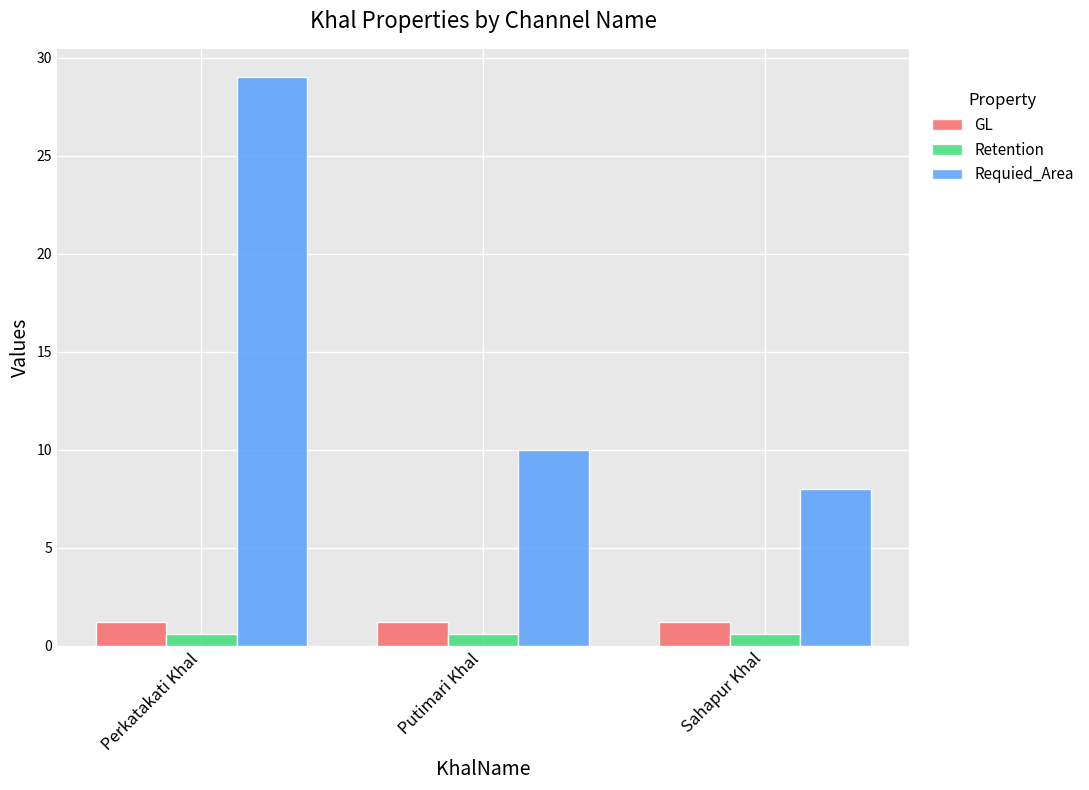

What position from the right is Perkatakati Khal?

3